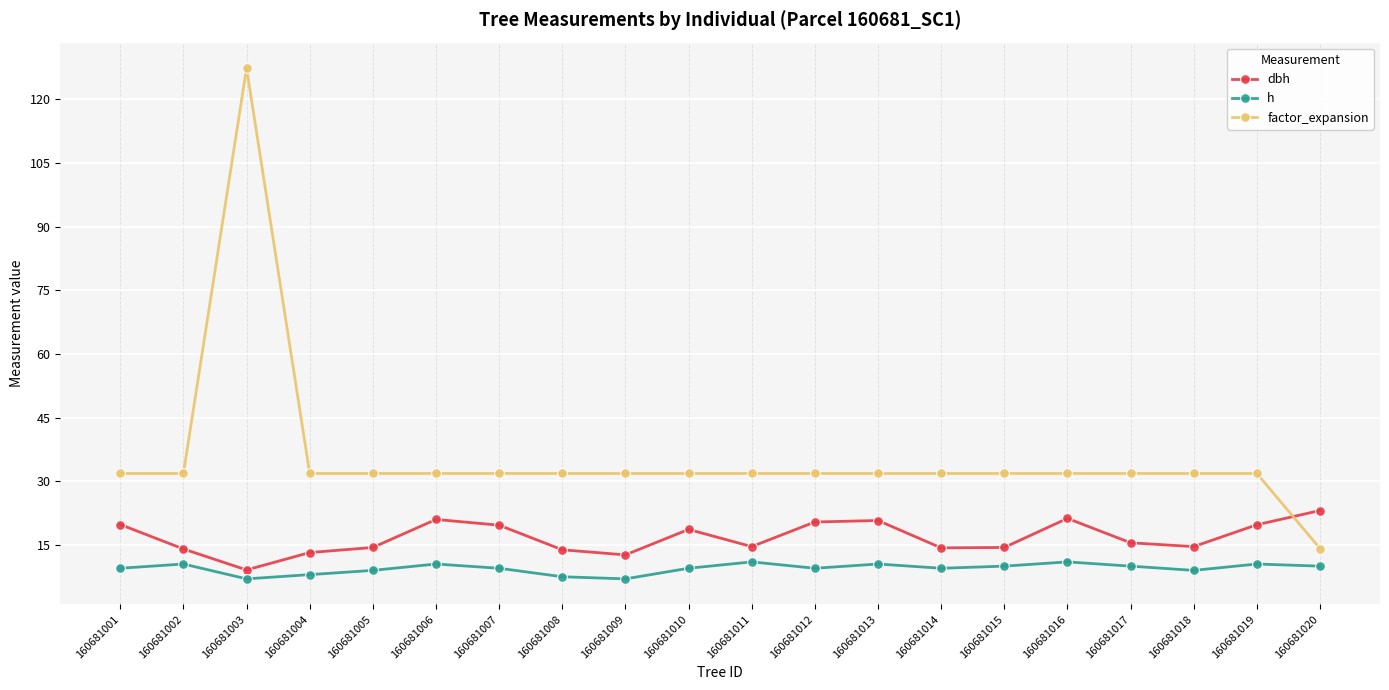

At how many categories does at least one series exceed 98?

1